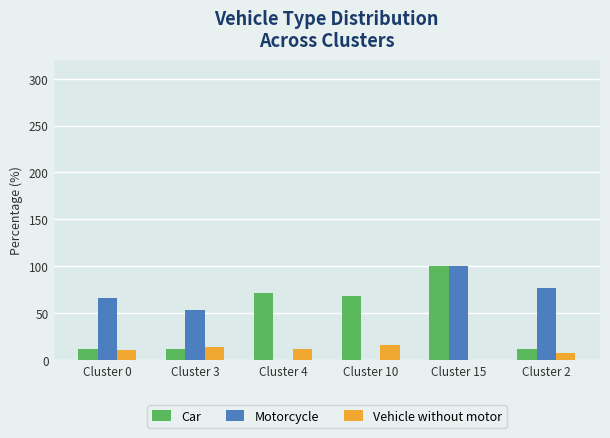

Which series changed the most between Cluster 15 and Cluster 2?

Car